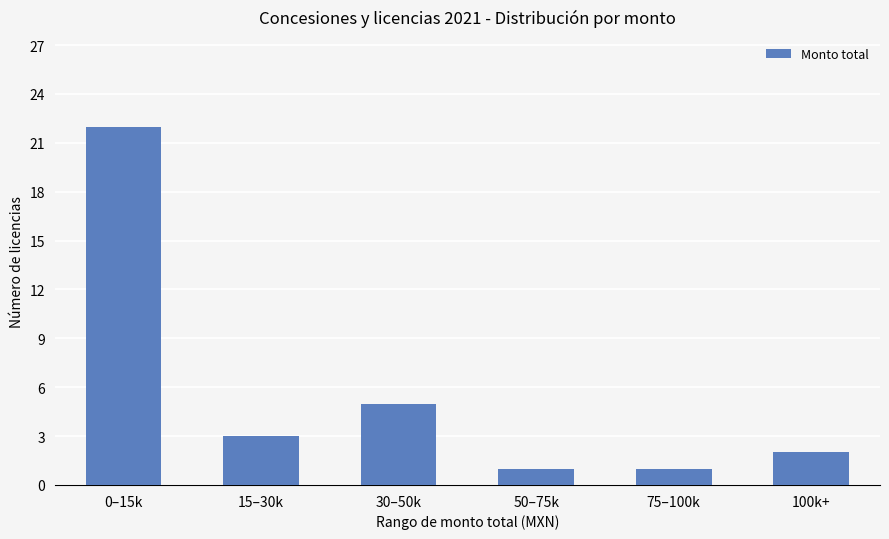

Reading left to right, transcribe all the data shown in this chart.

0–15k=22	15–30k=3	30–50k=5	50–75k=1	75–100k=1	100k+=2